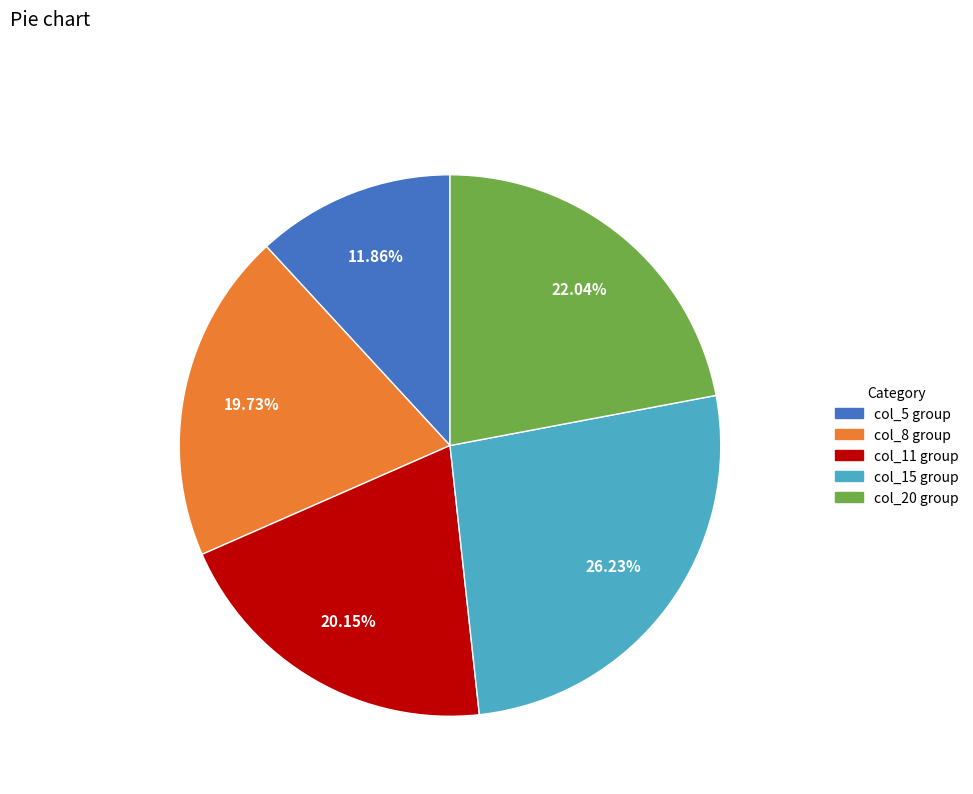

Does col_15 group represent more than half of the total?

No